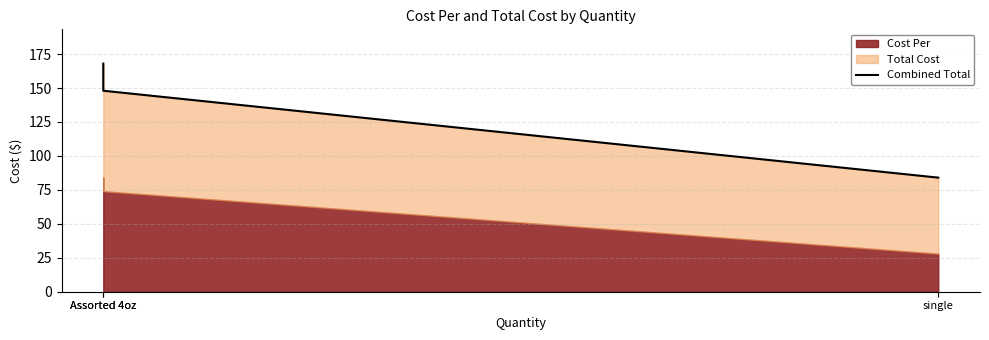

Count the values in the range 84 to 168.

3